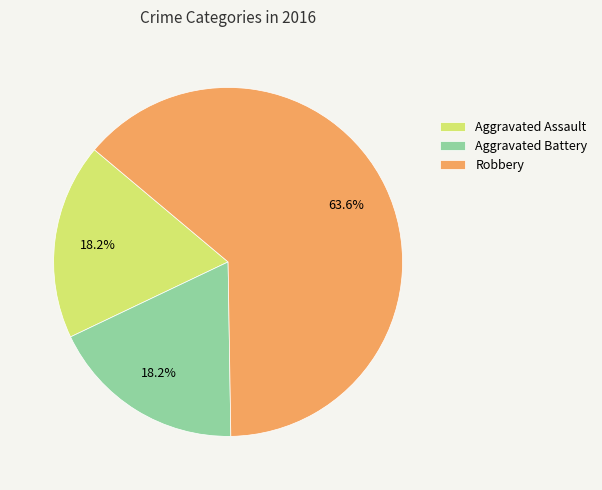

What percentage is NOT represented by Aggravated Battery?

81.8%